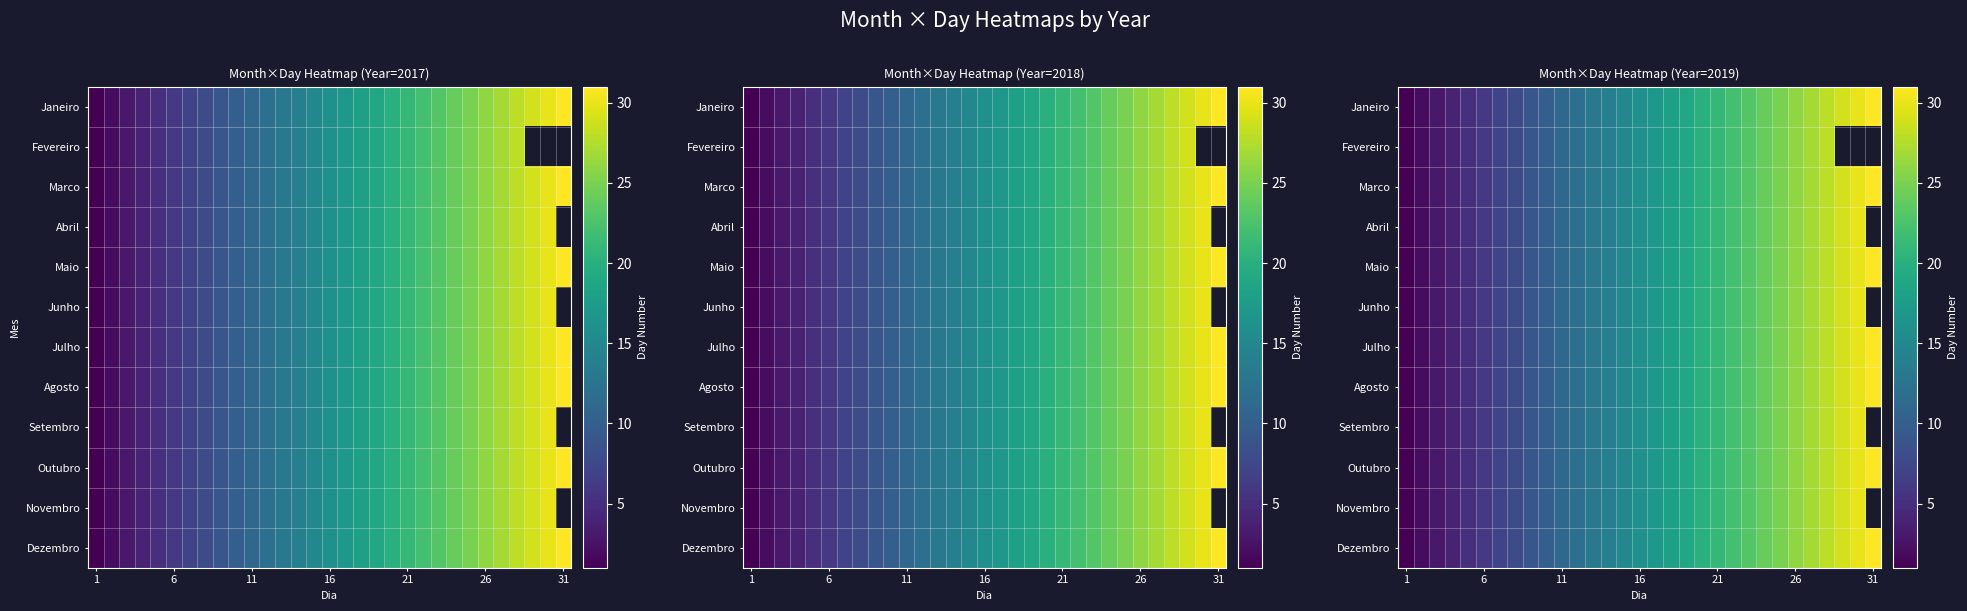

What is the greatest value displayed?

31.0